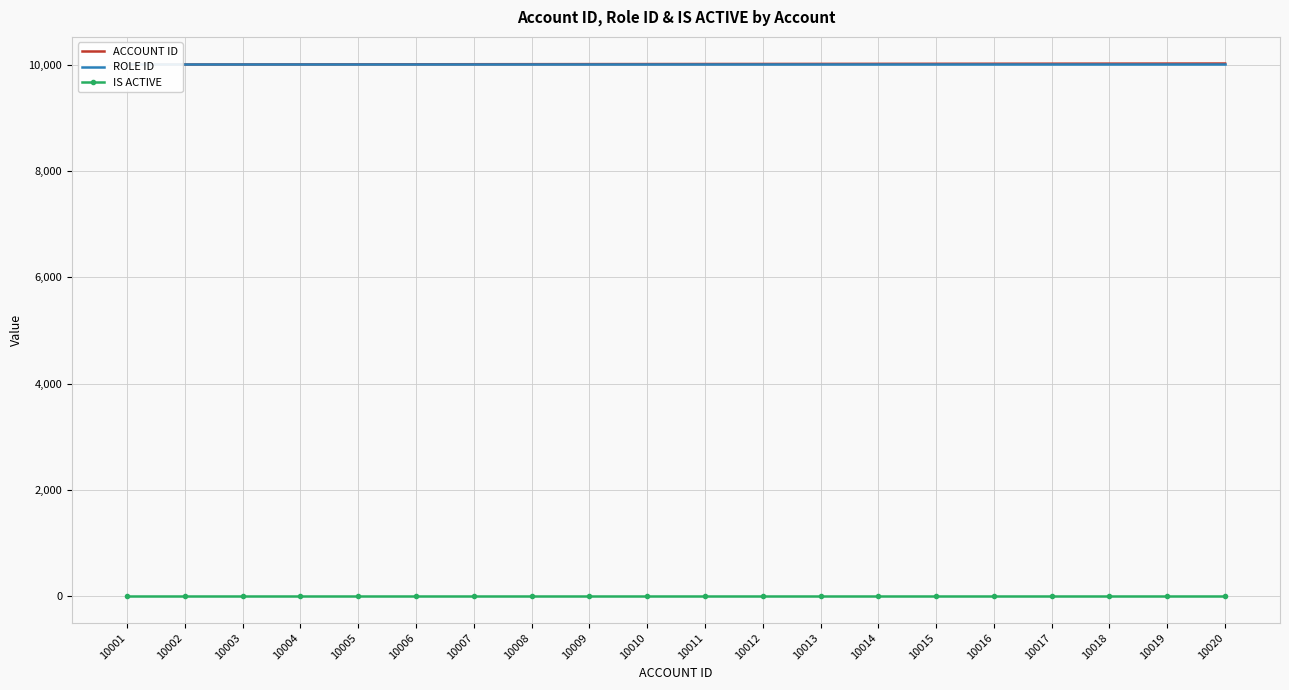

Is it true that ACCOUNT ID equals 10003 at 10003?

True